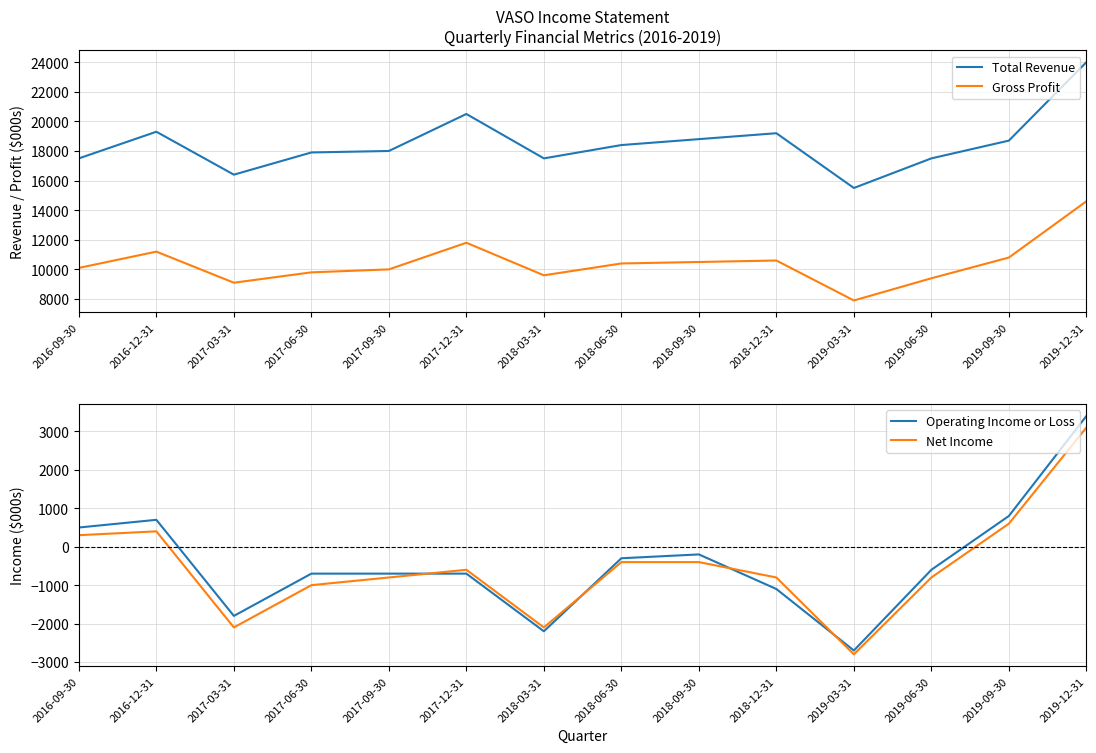

Rank the series at 2017-06-30 from highest to lowest value.

Total Revenue, Gross Profit, Operating Income or Loss, Net Income